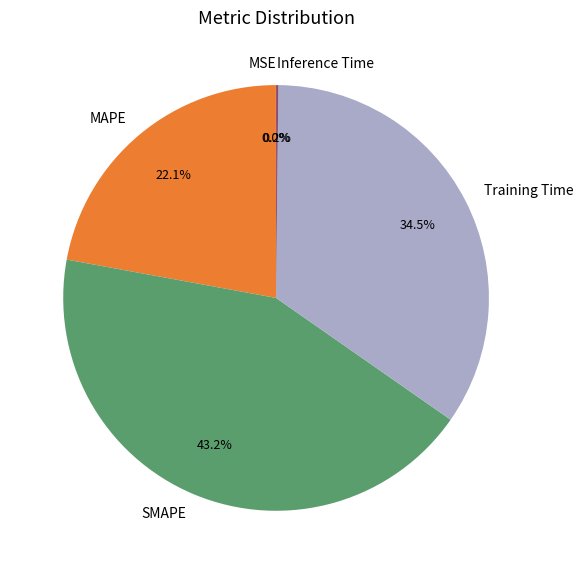

Which slice is the largest?

SMAPE